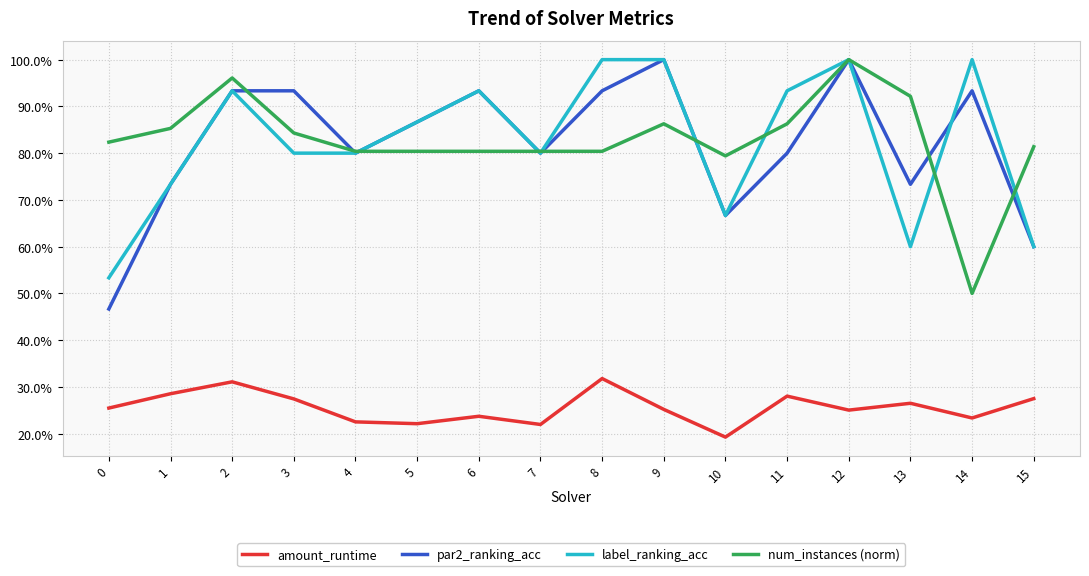

The value of amount_runtime at 12 is 0.4. True or false?

False